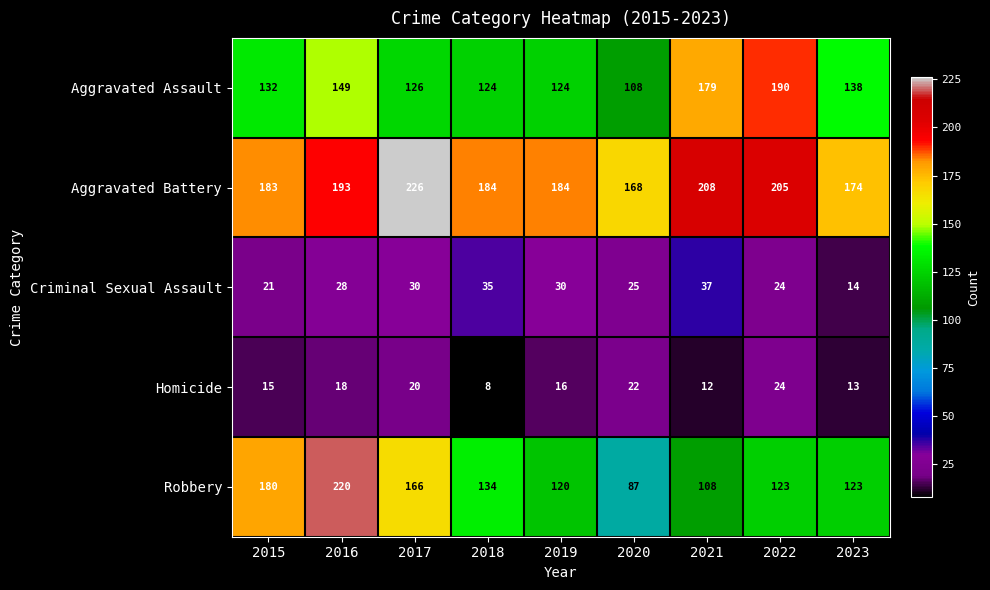

The Homicide series shows 2 at 2018. True or false?

False